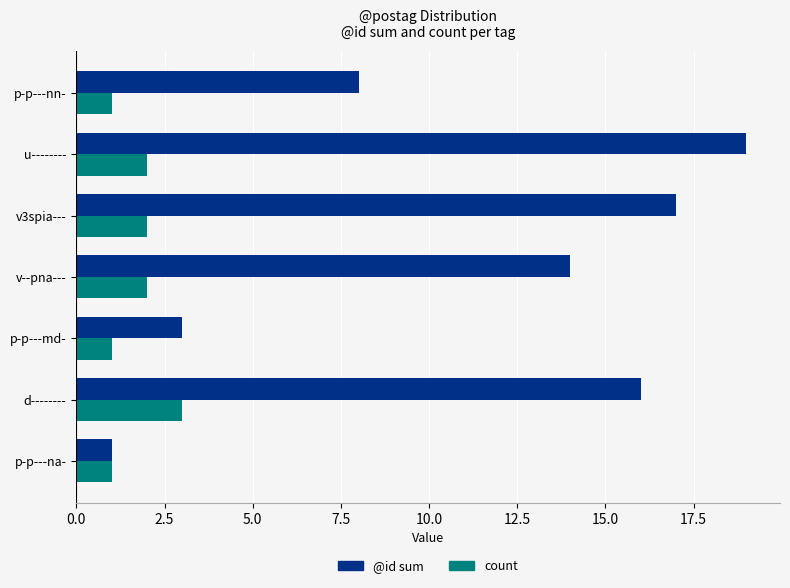

At which label is @id sum closest to 10?

p-p---nn-